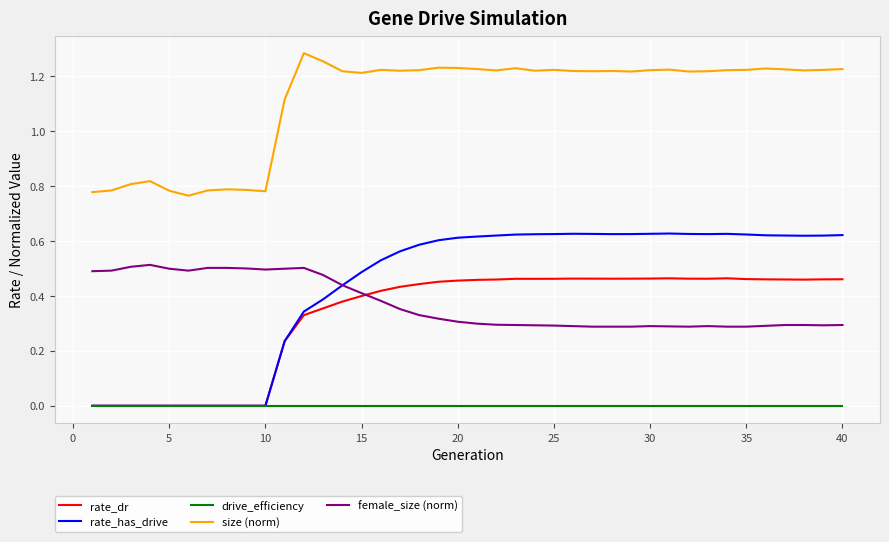

True or false: size (norm) and rate_has_drive cross at least once.

False